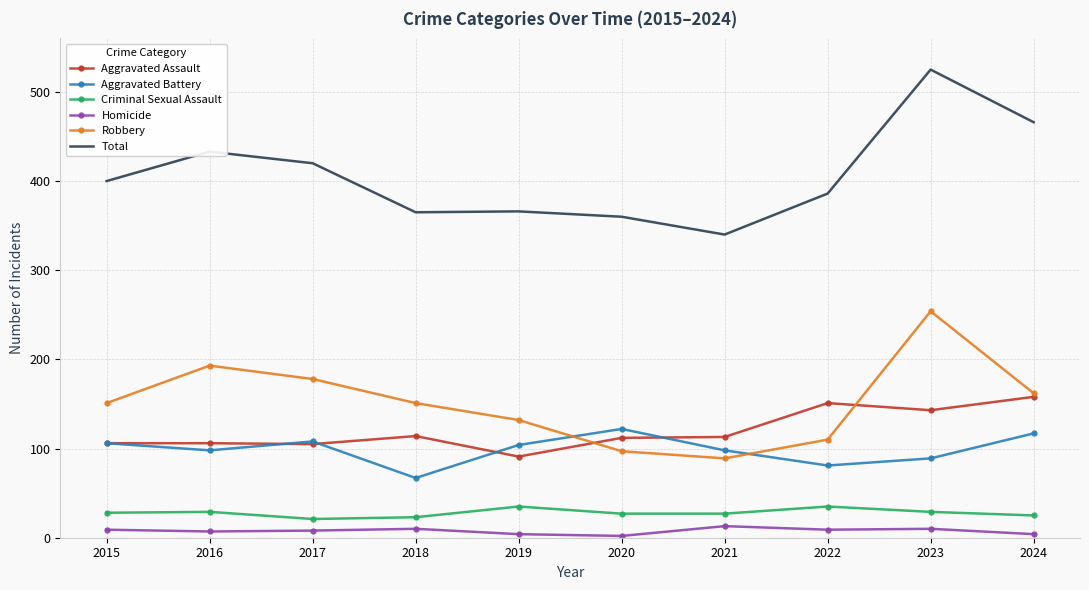

Is it true that Robbery equals 89 at 2021?

True